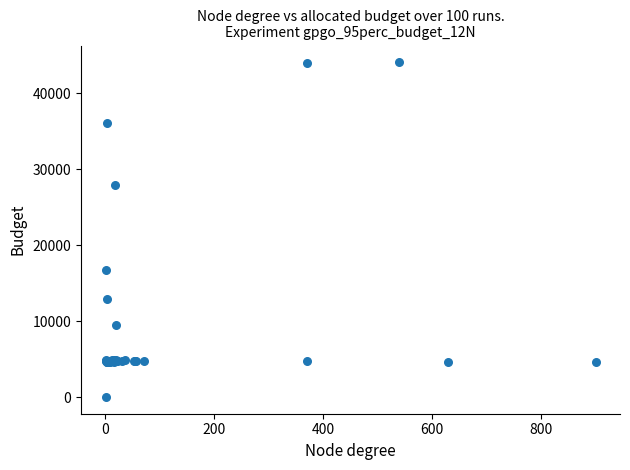

What Y value in the scatter plot is closest to 22050?

16734